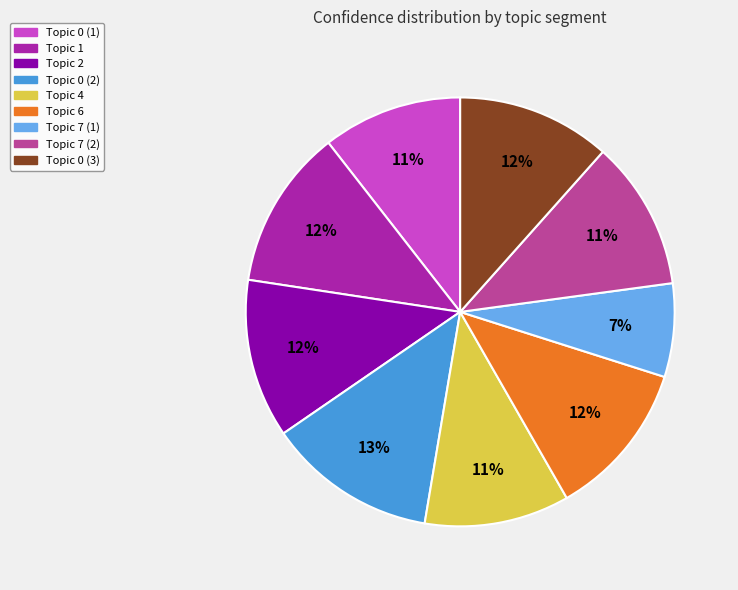

To the nearest percent, what is the difference between the largest and smallest slice percentages?

6%